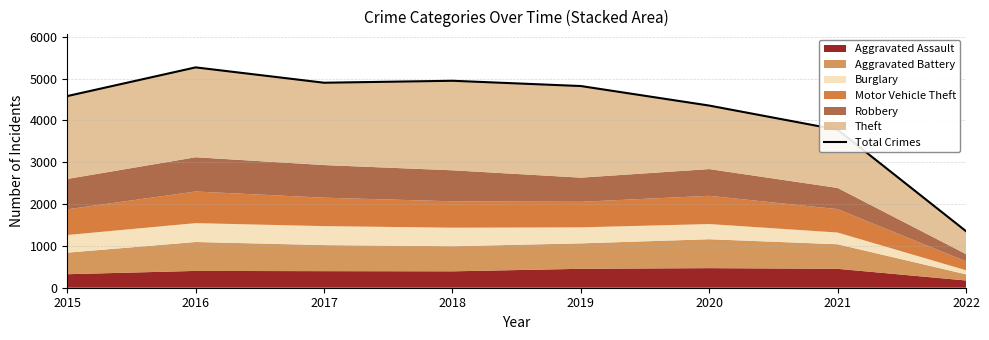

What is the minimum value shown in the chart?

1352